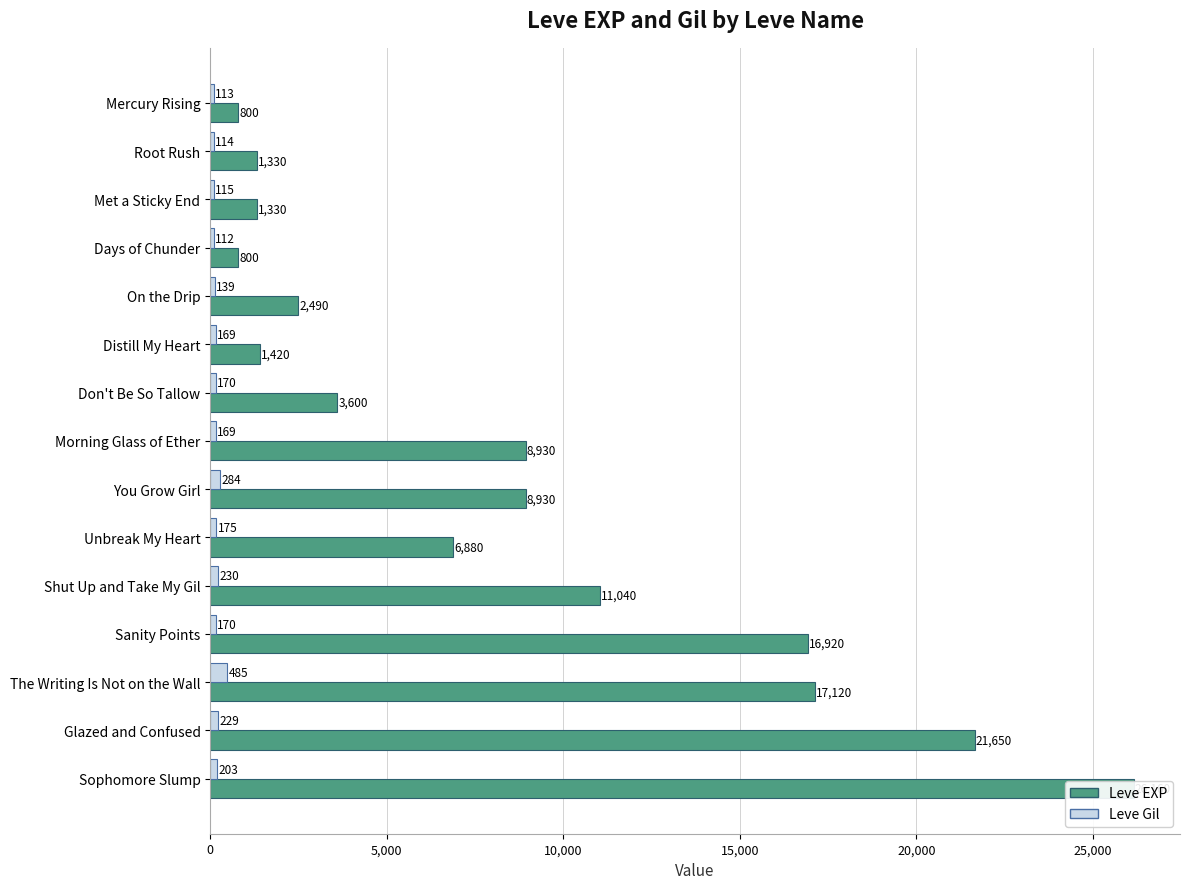

List the series in order of their overall mean, lowest first.

Leve Gil, Leve EXP